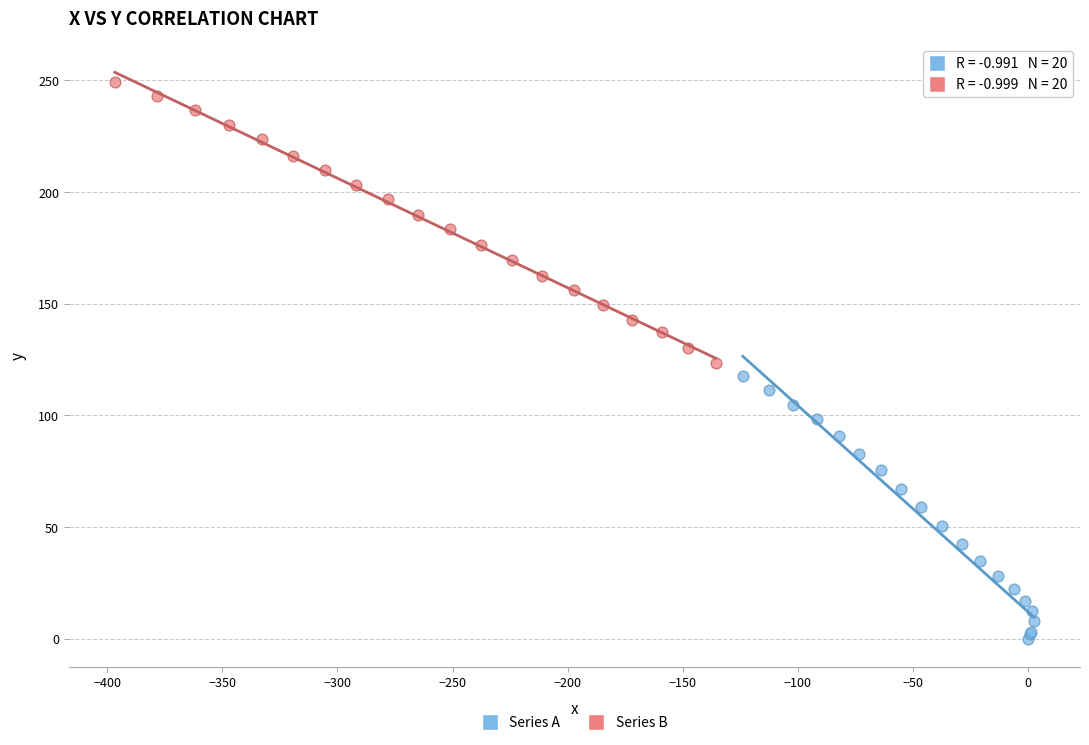

Which series reaches the maximum Y coordinate?

Series B